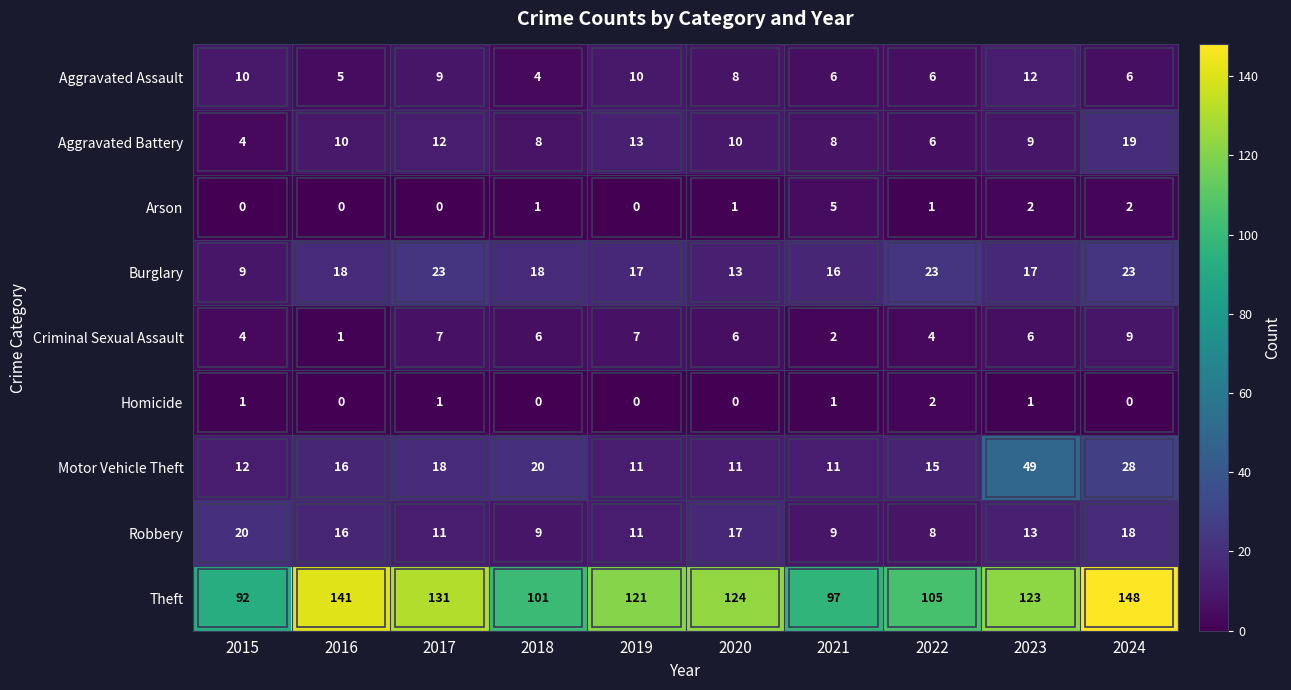

How many distinct data groups are displayed?

9